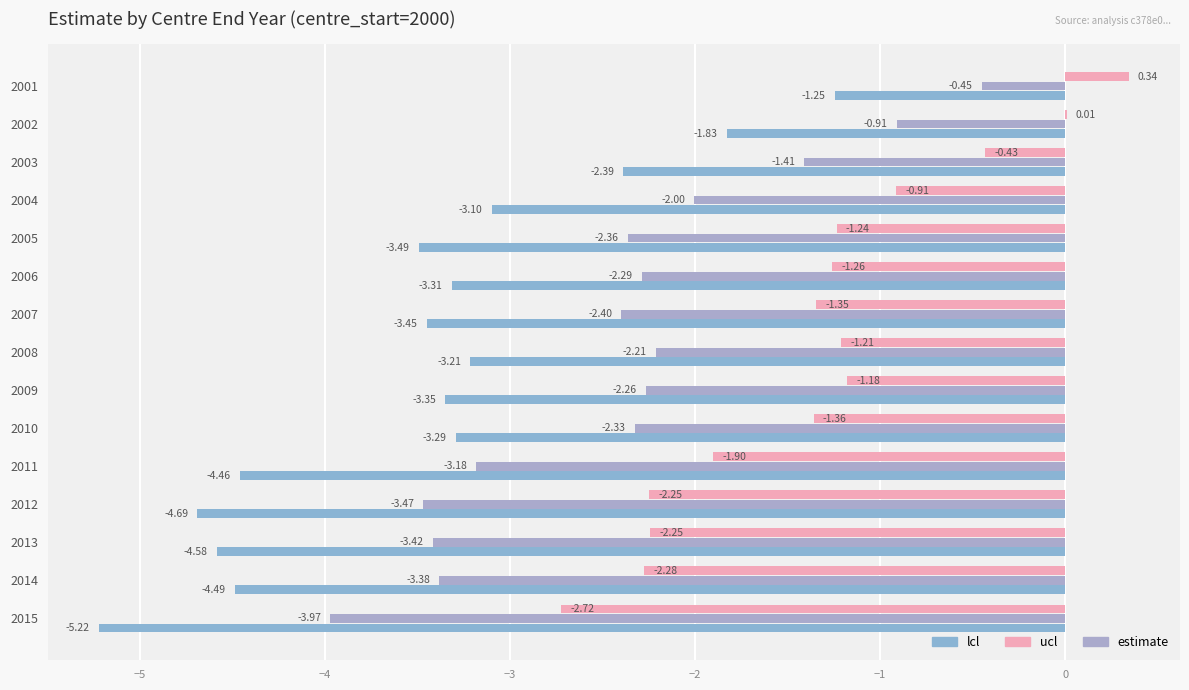

What is the value of the estimate bar at the 10th from the left?

-2.3